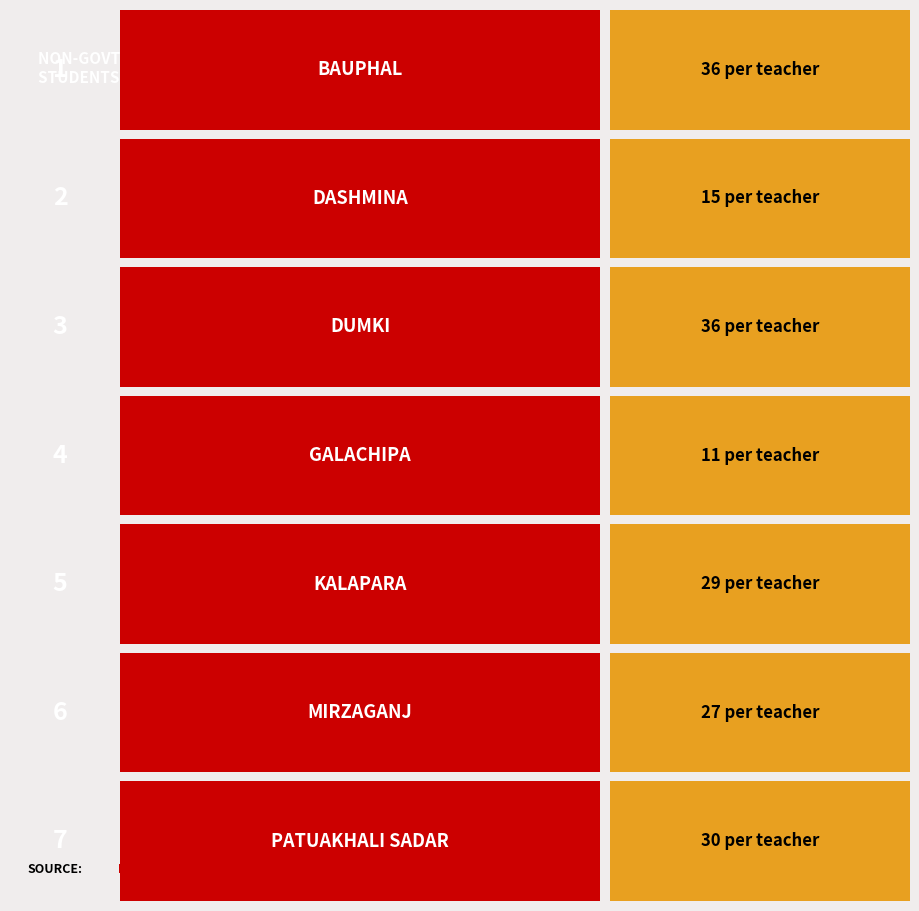

Reading right to left, extract all data points from this chart.

Patuakhali Sadar=30	Mirzaganj=27	Kalapara=29	Galachipa=11	Dumki=36	Dashmina=15	Bauphal=36